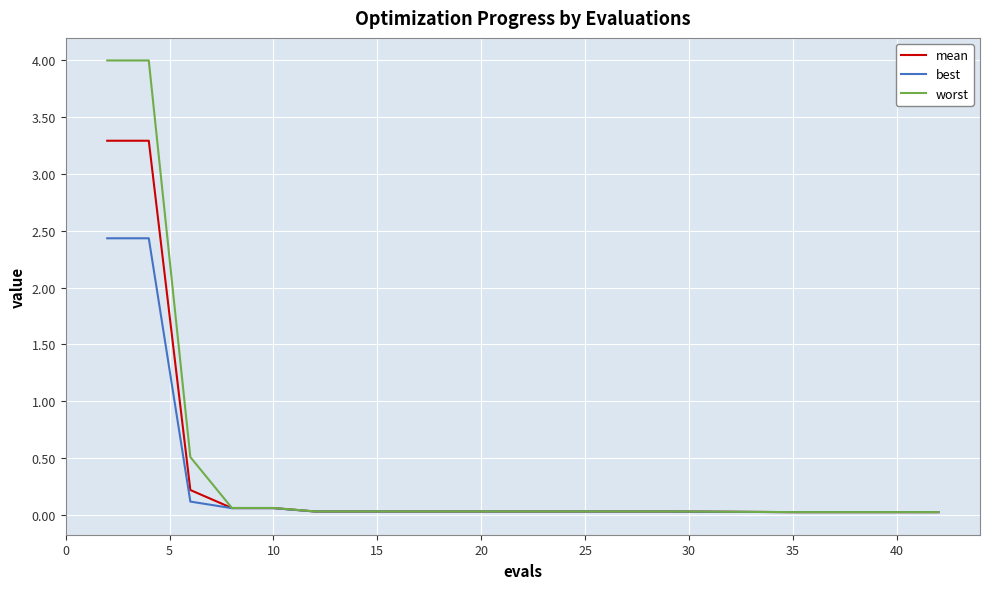

What is the highest value of the mean series?

3.3